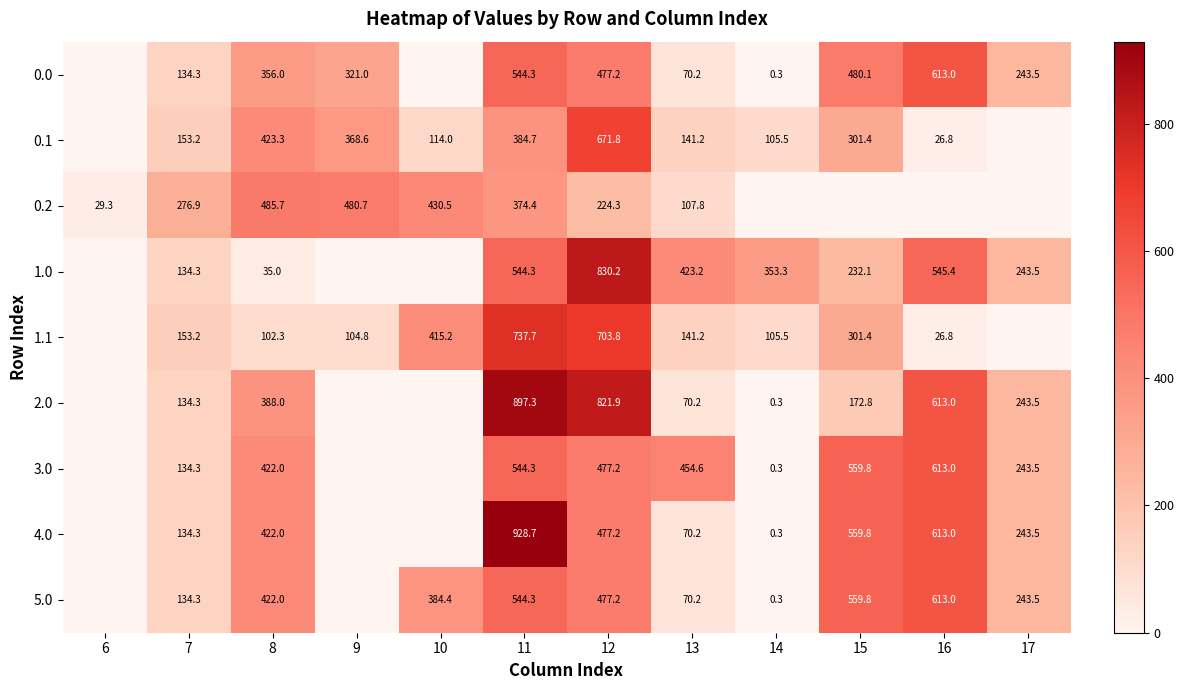

Which category has the highest value in the 0.1 series?

12